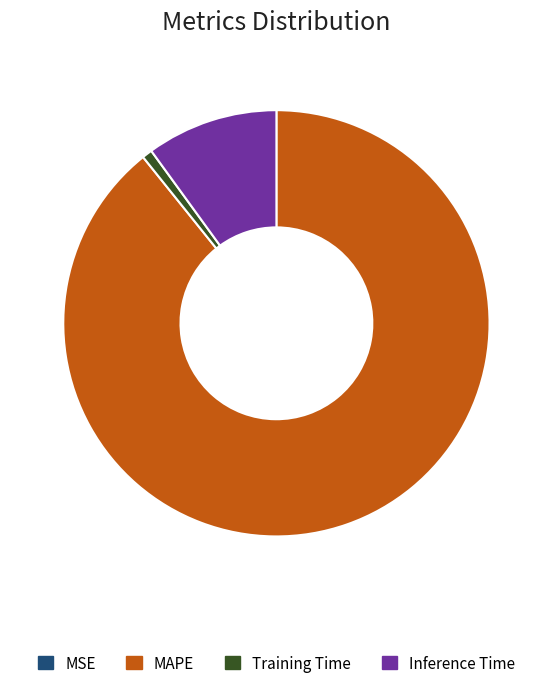

Does any single category account for the majority?

Yes